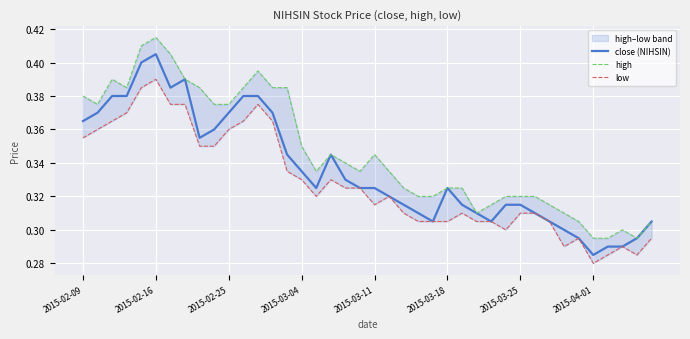

Which category has the highest value in the close (NIHSIN) series?

2015-02-16